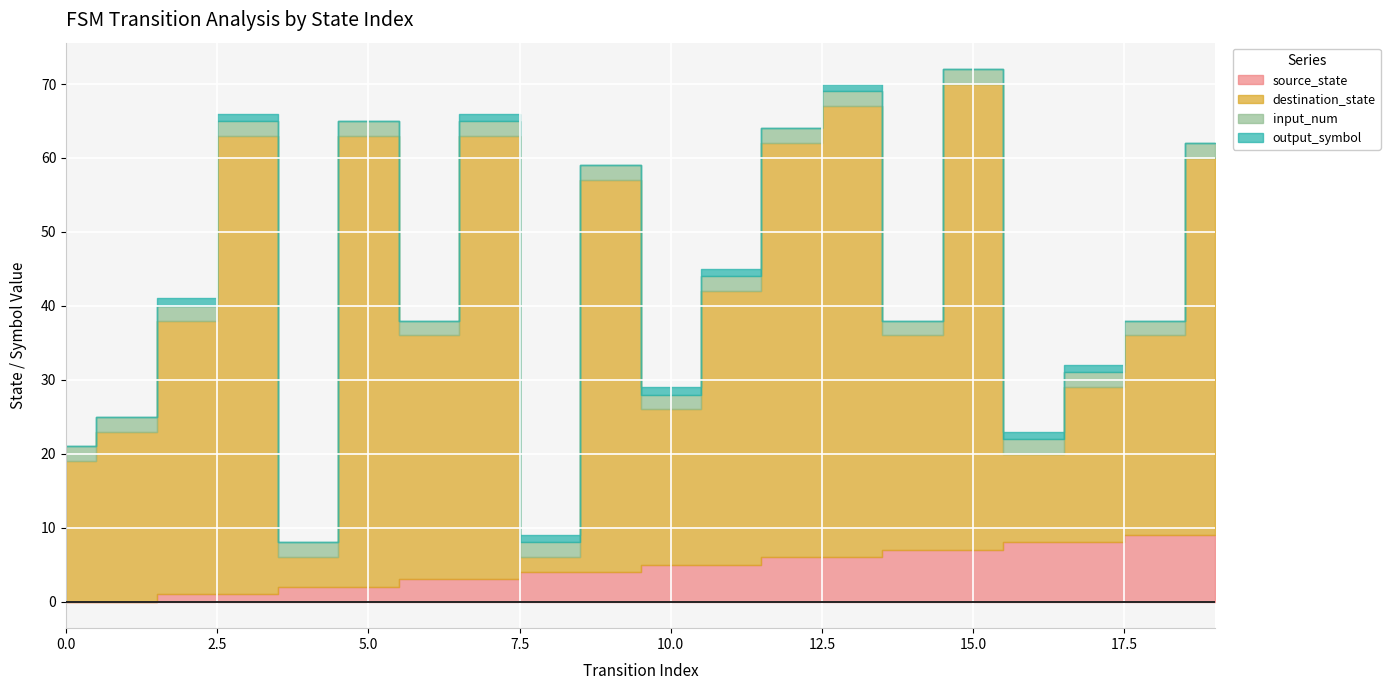

Reading left to right, transcribe all the data shown in this chart.

source_state: 0	0	1	1	2	2	3	3	4	4	5	5	6	6	7	7	8	8	9	9
destination_state: 19	23	37	62	4	61	33	60	2	53	21	37	56	61	29	63	12	21	27	51
input_num: 2	2	2	2	2	2	2	2	2	2	2	2	2	2	2	2	2	2	2	2
output_symbol: 0	0	1	1	0	0	0	1	1	0	1	1	0	1	0	0	1	1	0	0